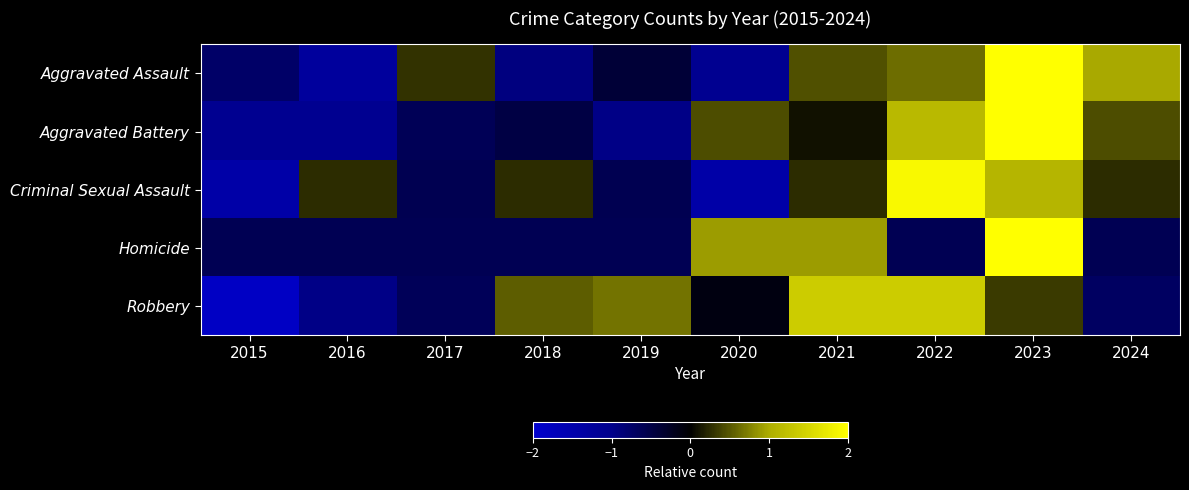

What is the smallest value displayed?

-1.9